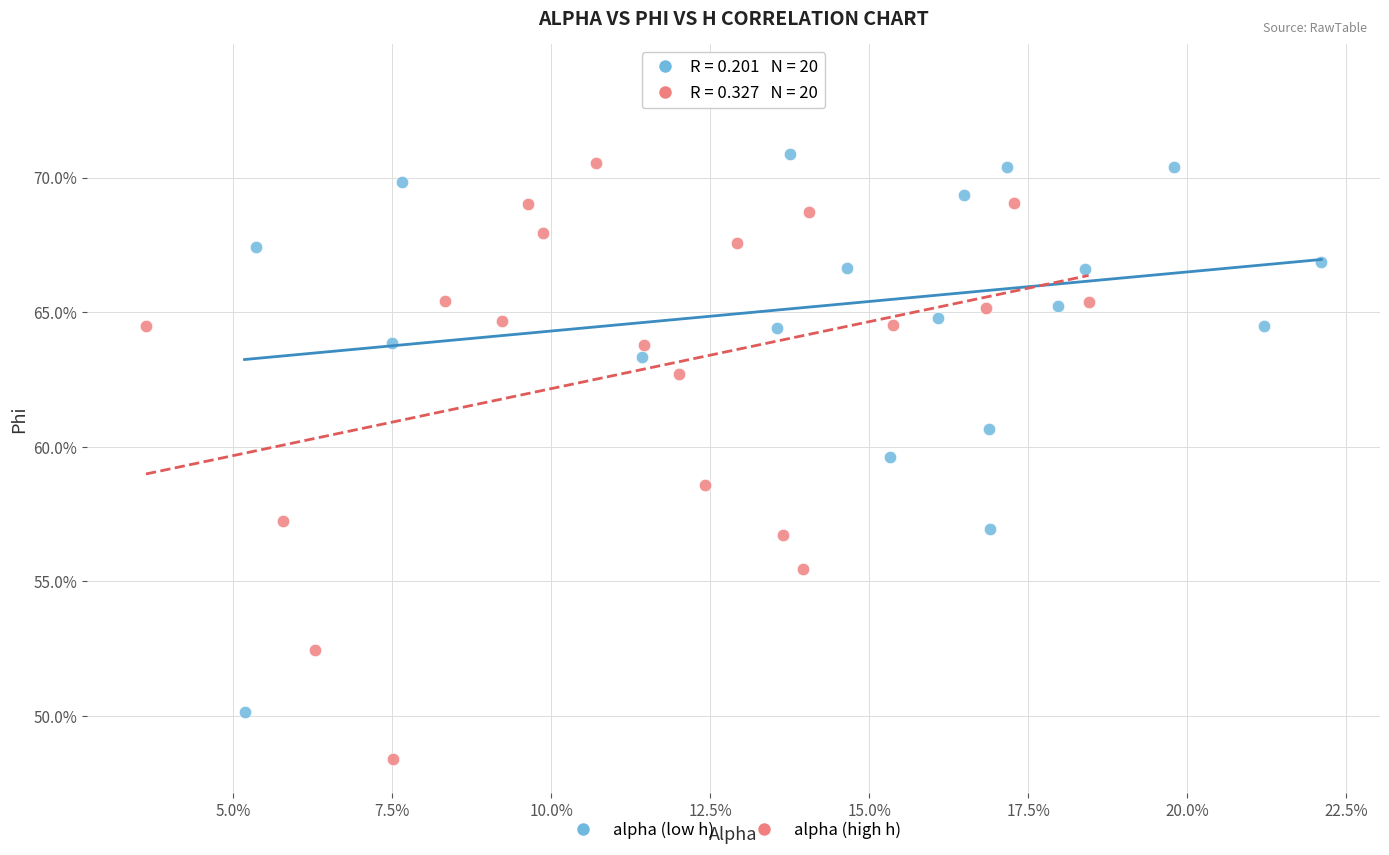

What are all the series names shown in the legend?

alpha (low h), alpha (high h)